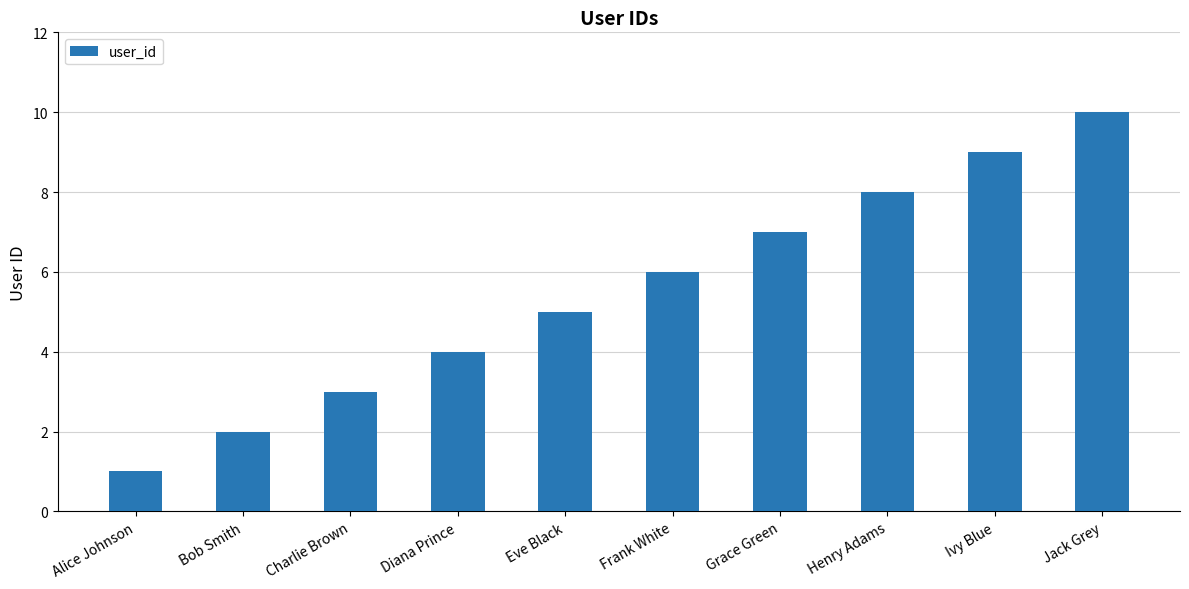

Reading left to right, extract all data points from this chart.

1	2	3	4	5	6	7	8	9	10